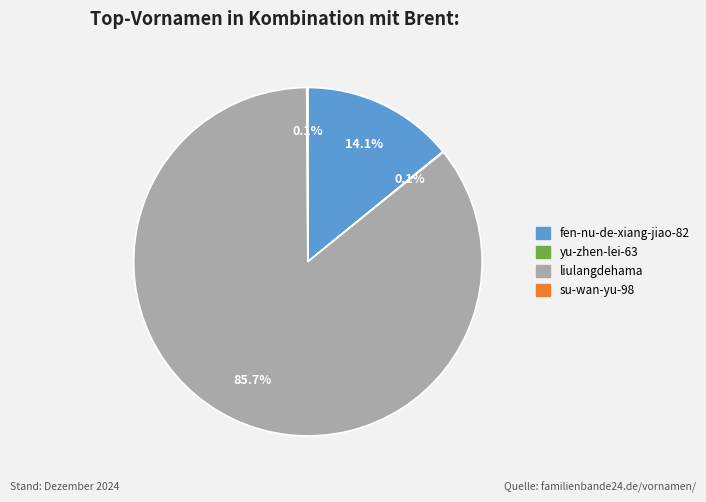

Which has a higher value, fen-nu-de-xiang-jiao-82 or liulangdehama?

liulangdehama